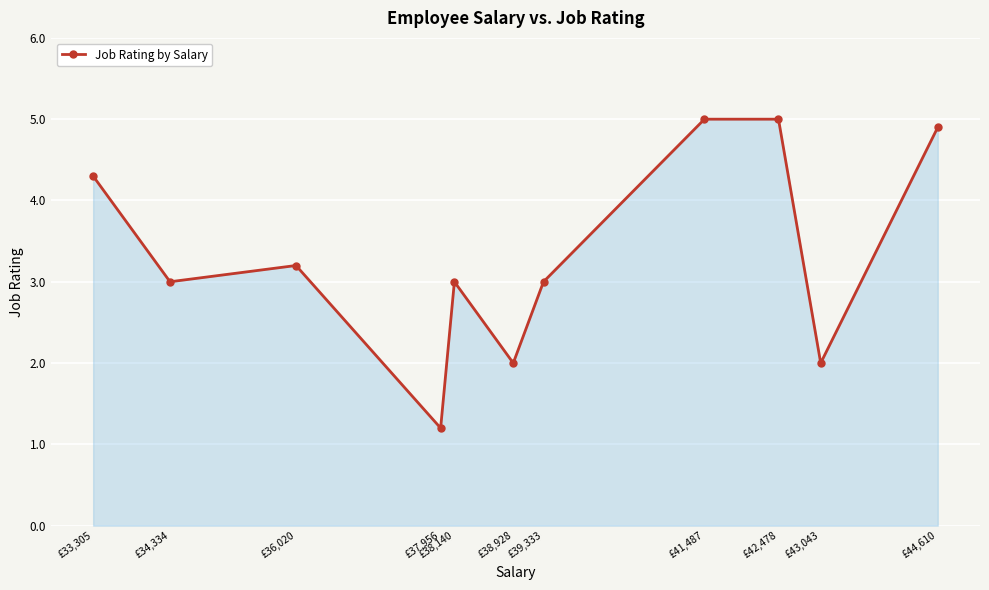

What is the difference between the maximum and minimum values?

3.8